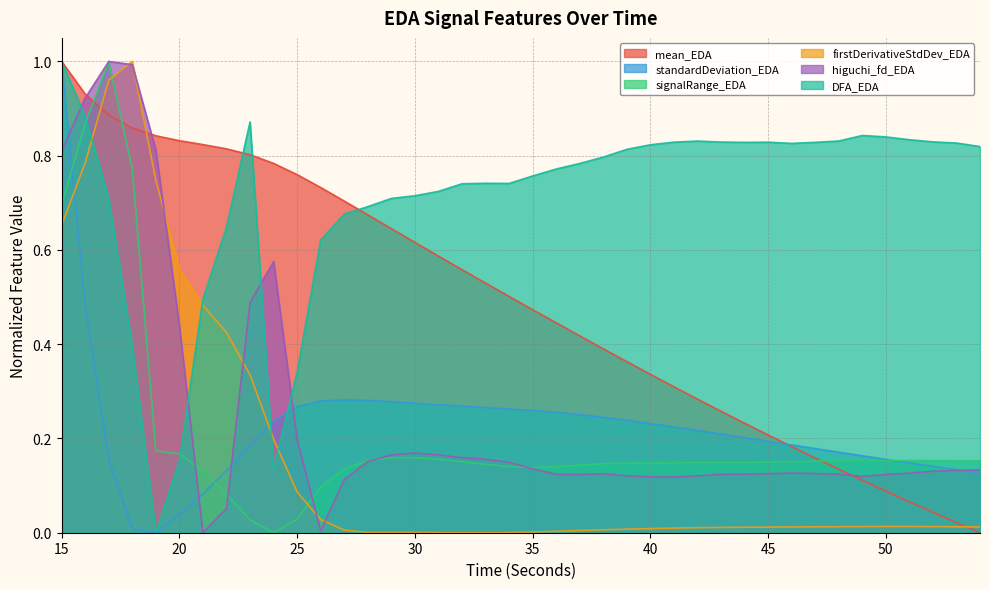

Is the value of signalRange_EDA at 17 greater than the value of DFA_EDA at 38?

Yes